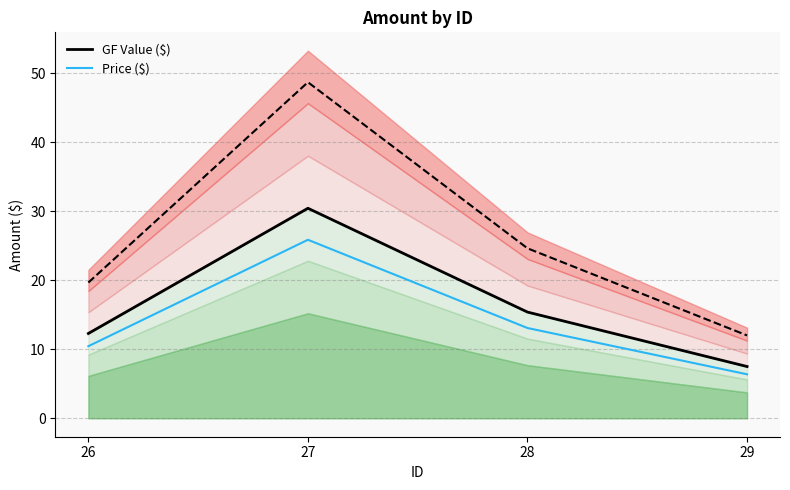

What is the greatest value displayed?

30.4